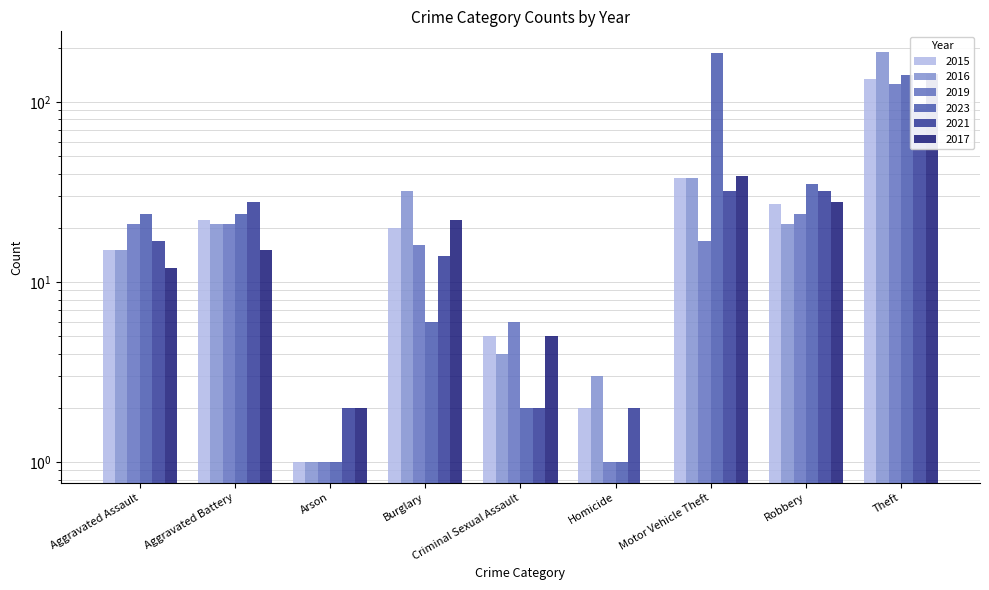

Reading right to left, extract all data points from this chart.

2015: Theft=135	Robbery=27	Motor Vehicle Theft=38	Homicide=2	Criminal Sexual Assault=5	Burglary=20	Arson=1	Aggravated Battery=22	Aggravated Assault=15
2016: Theft=190	Robbery=21	Motor Vehicle Theft=38	Homicide=3	Criminal Sexual Assault=4	Burglary=32	Arson=1	Aggravated Battery=21	Aggravated Assault=15
2019: Theft=126	Robbery=24	Motor Vehicle Theft=17	Homicide=1	Criminal Sexual Assault=6	Burglary=16	Arson=1	Aggravated Battery=21	Aggravated Assault=21
2023: Theft=141	Robbery=35	Motor Vehicle Theft=187	Homicide=1	Criminal Sexual Assault=2	Burglary=6	Arson=1	Aggravated Battery=24	Aggravated Assault=24
2021: Theft=91	Robbery=32	Motor Vehicle Theft=32	Homicide=2	Criminal Sexual Assault=2	Burglary=14	Arson=2	Aggravated Battery=28	Aggravated Assault=17
2017: Theft=143	Robbery=28	Motor Vehicle Theft=39	Homicide=0	Criminal Sexual Assault=5	Burglary=22	Arson=2	Aggravated Battery=15	Aggravated Assault=12